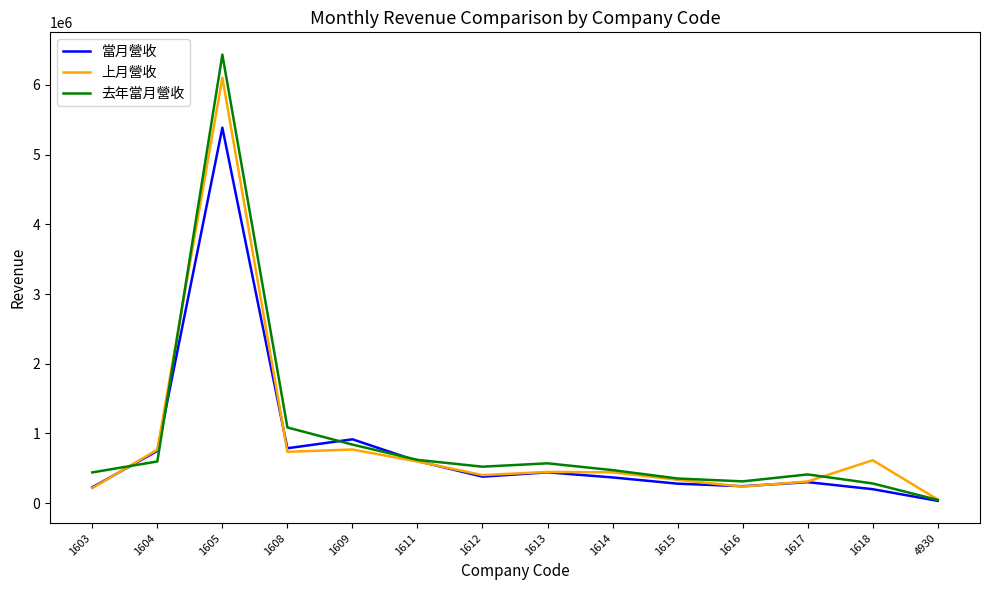

What is the maximum value for 去年當月營收?

6434264